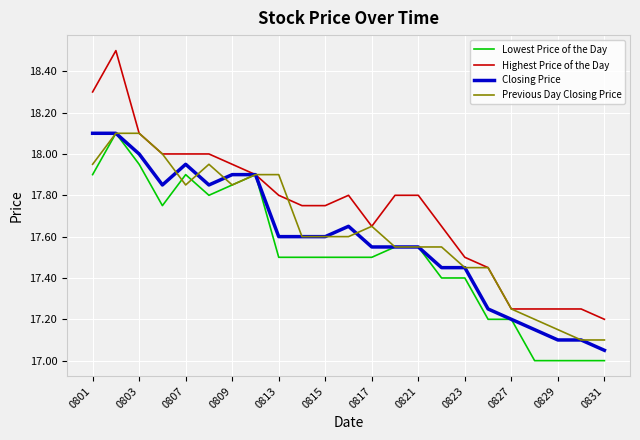

How many series are shown in this chart?

4